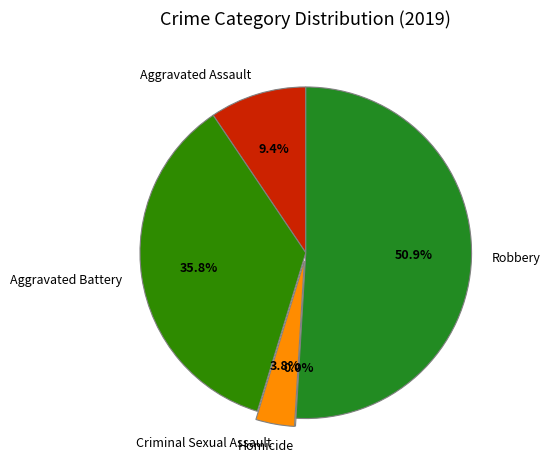

Is it true that Criminal Sexual Assault is 1% of the pie?

False